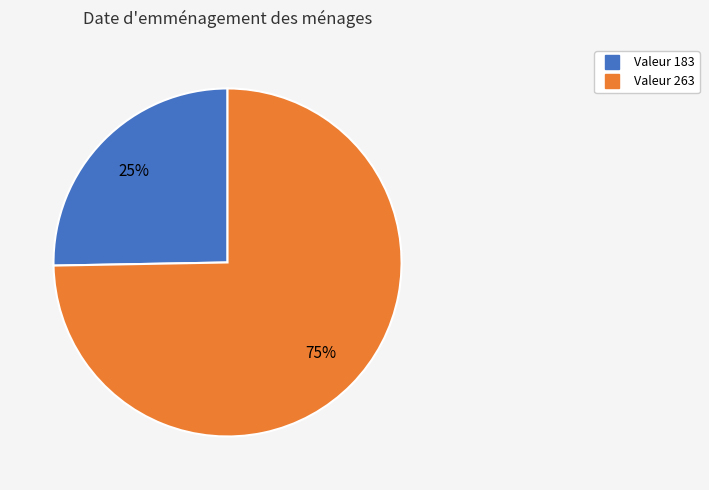

Does any single category account for the majority?

Yes